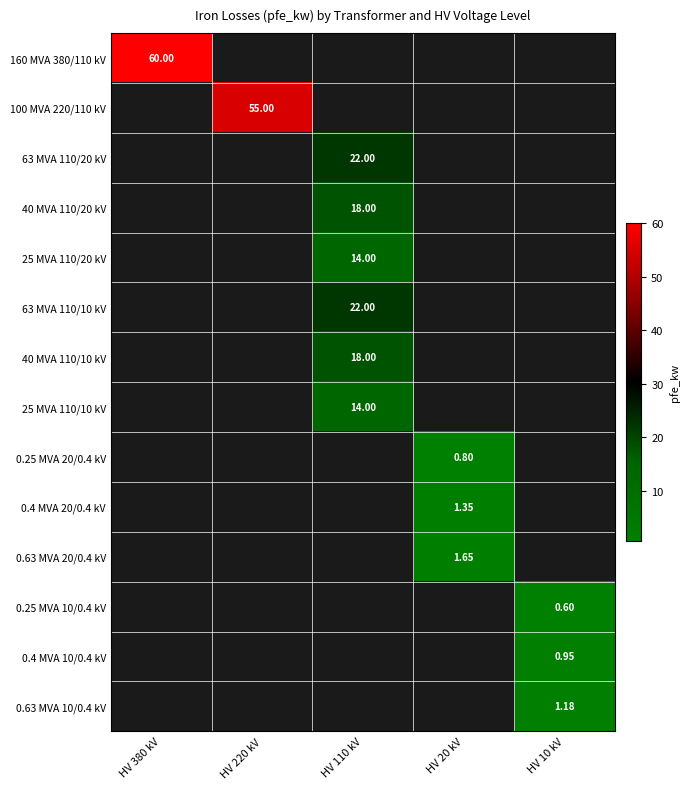

Rank the series by their maximum value, from highest to lowest.

160 MVA 380/110 kV, 100 MVA 220/110 kV, 63 MVA 110/20 kV, 40 MVA 110/20 kV, 25 MVA 110/20 kV, 63 MVA 110/10 kV, 40 MVA 110/10 kV, 25 MVA 110/10 kV, 0.25 MVA 20/0.4 kV, 0.4 MVA 20/0.4 kV, 0.63 MVA 20/0.4 kV, 0.25 MVA 10/0.4 kV, 0.4 MVA 10/0.4 kV, 0.63 MVA 10/0.4 kV